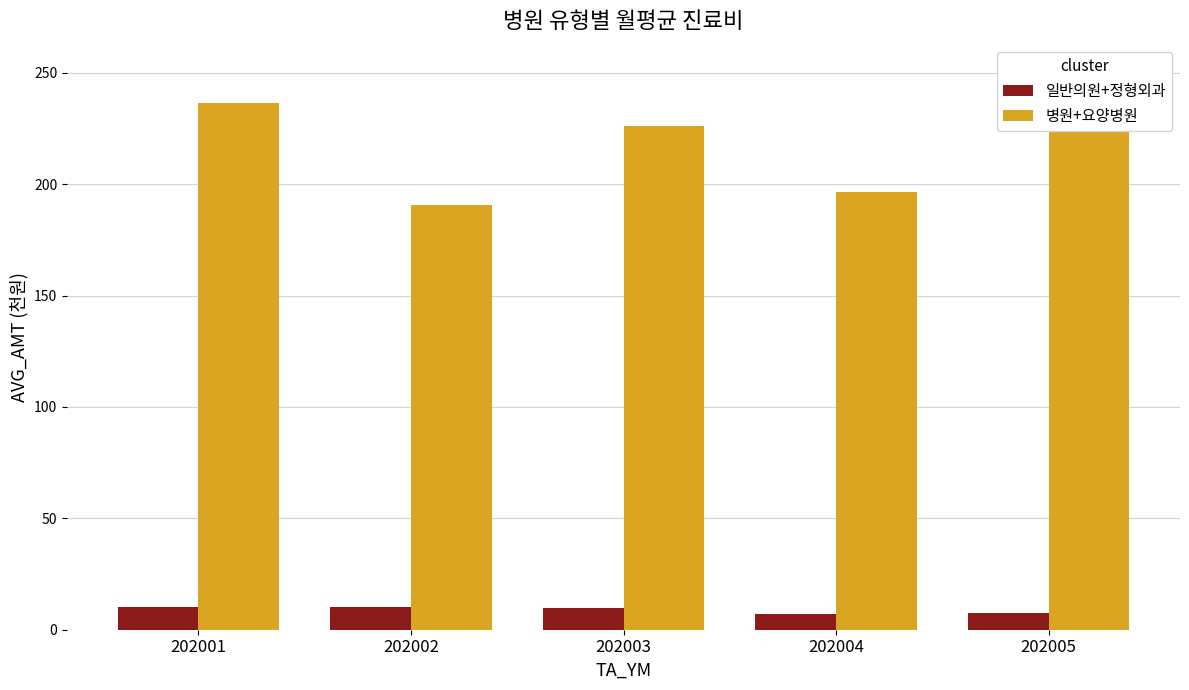

Reading left to right, what are all the values shown in this chart?

일반의원+정형외과: 10.3	10.4	9.8	7.0	7.5
병원+요양병원: 236.6	190.6	226.0	196.6	250.1